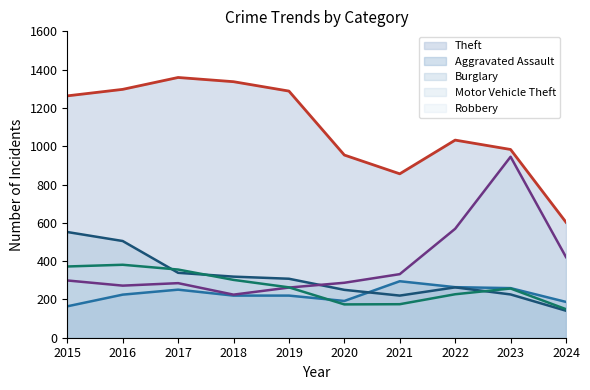

True or false: Burglary has a value of 595 at 2017.

False